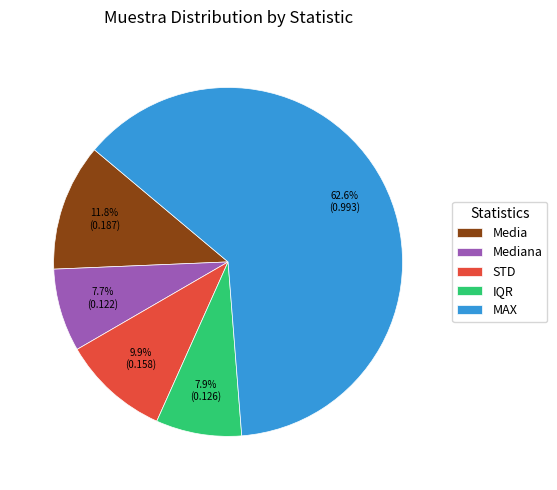

Which has a higher value, Media or Mediana?

Media